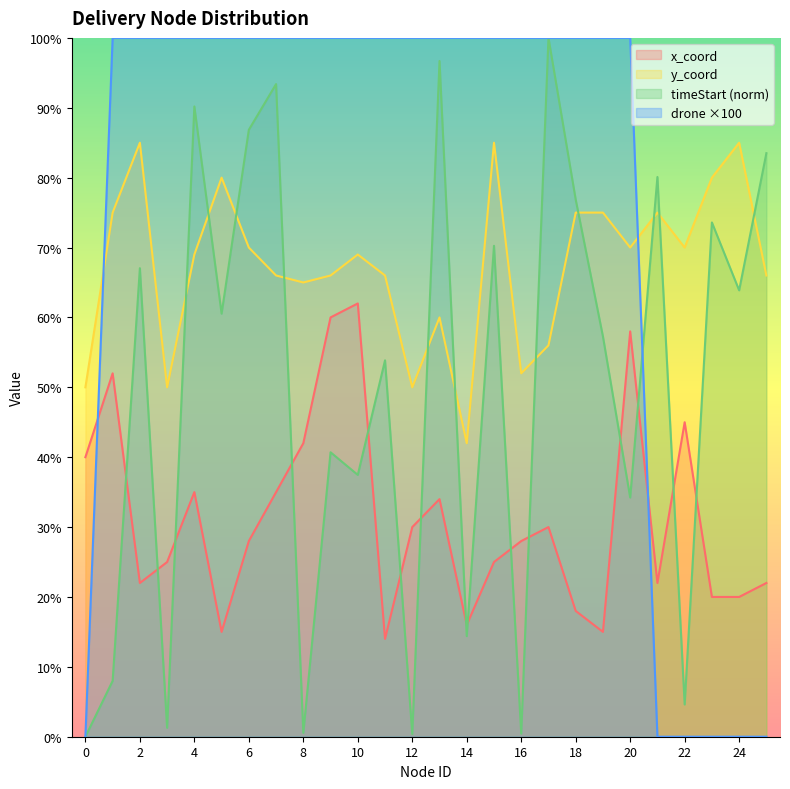

At which label does timeStart first exceed 60?

2